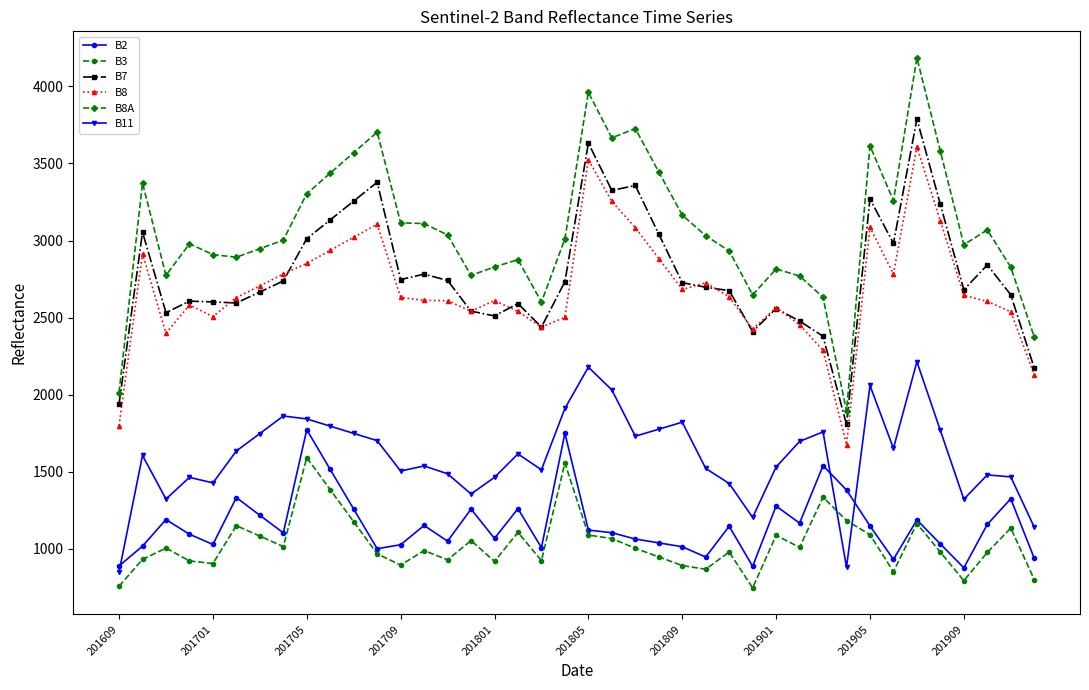

Which series has the largest range (max minus min)?

B8A